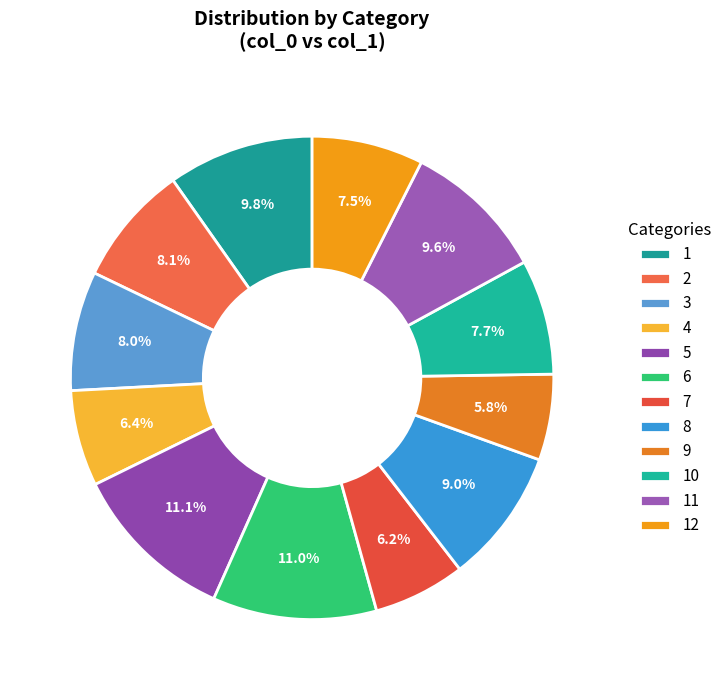

Count the number of slices in the pie.

12